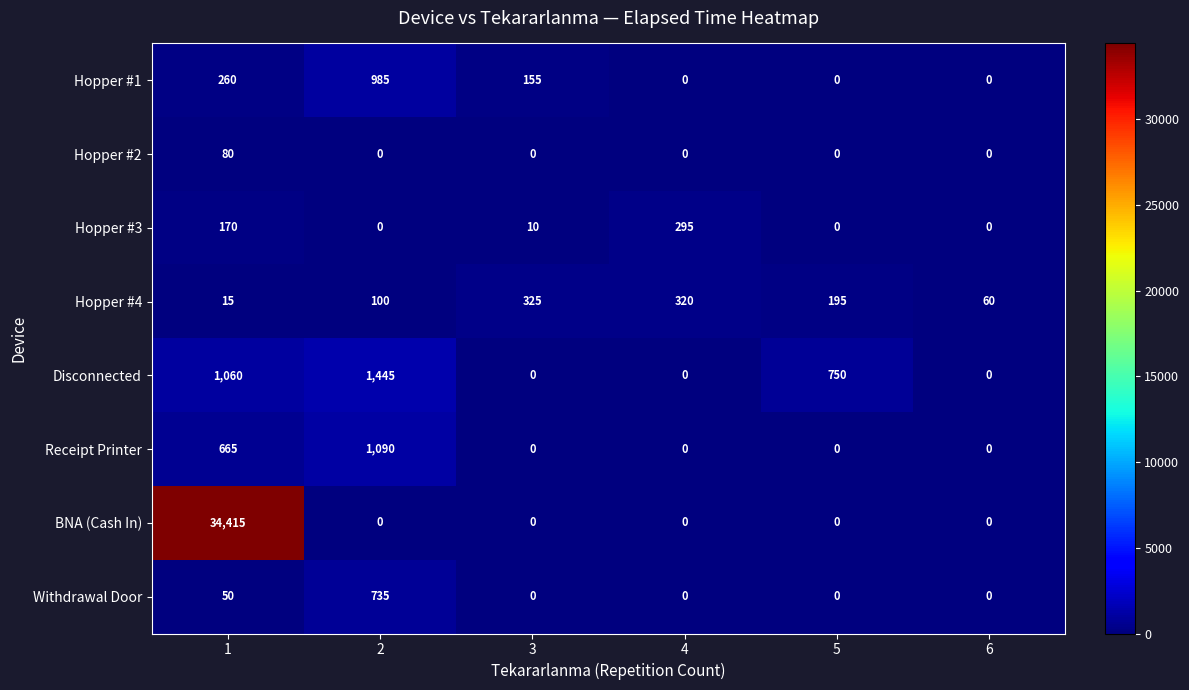

What is the difference between the maximum and minimum values in the Hopper #3 series?

295